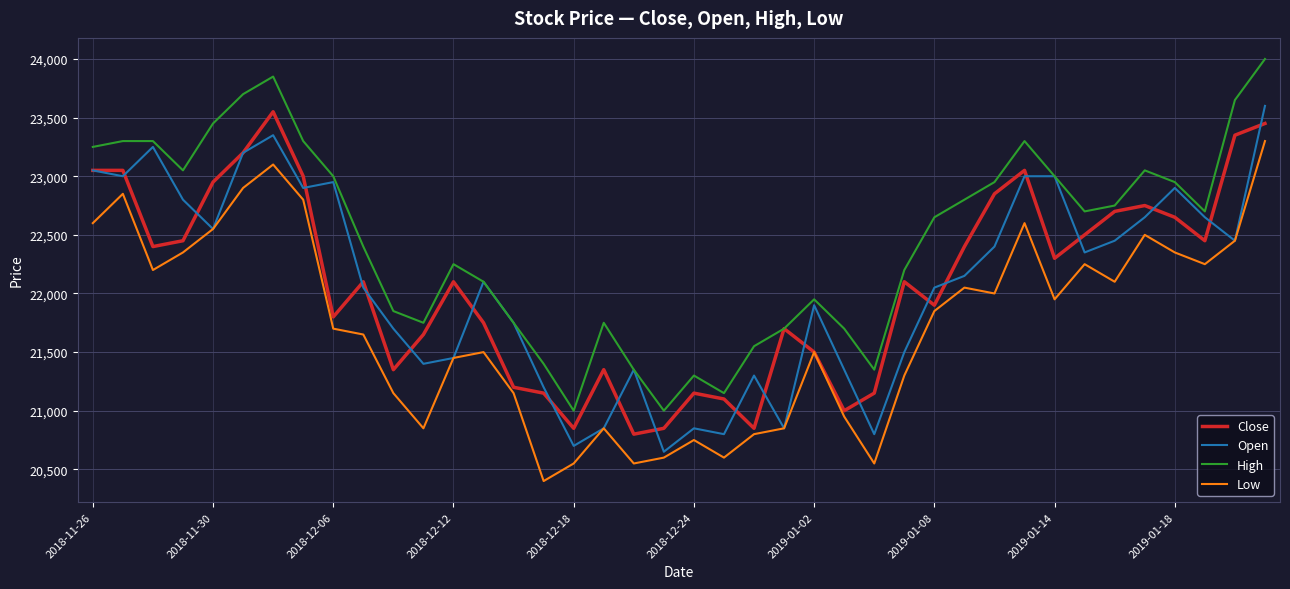

True or false: Low and High cross at least once.

False